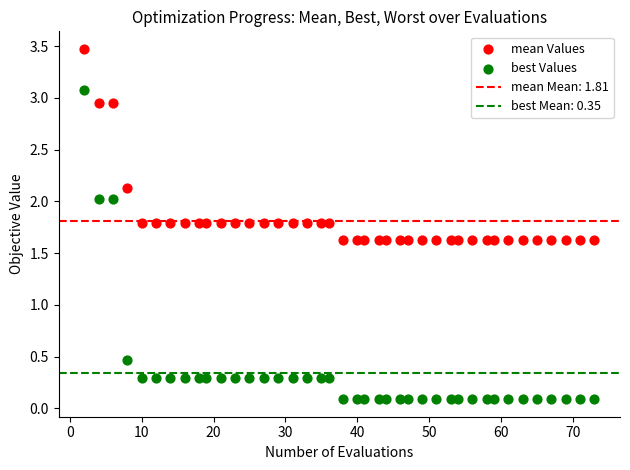

Which series has the largest Y range (max minus min)?

best Values